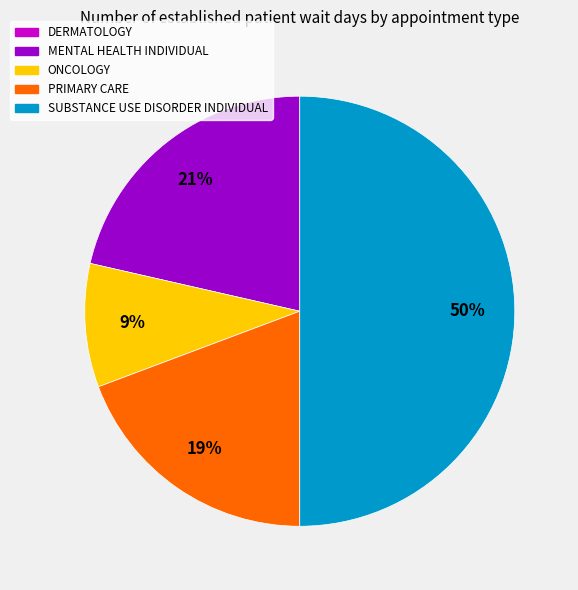

To the nearest percent, what percentage of the pie is PRIMARY CARE?

19%